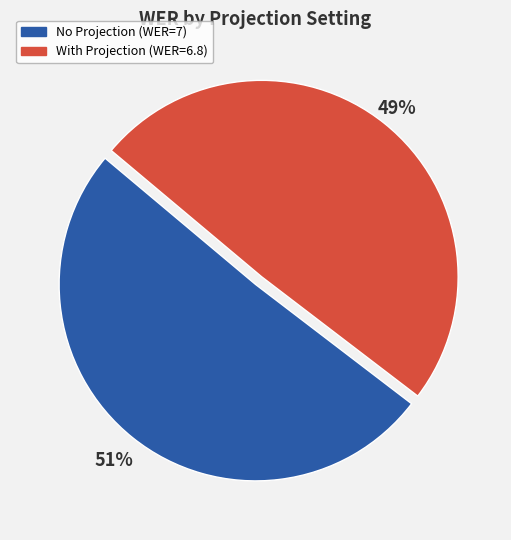

To the nearest percent, what is the average slice percentage?

50%